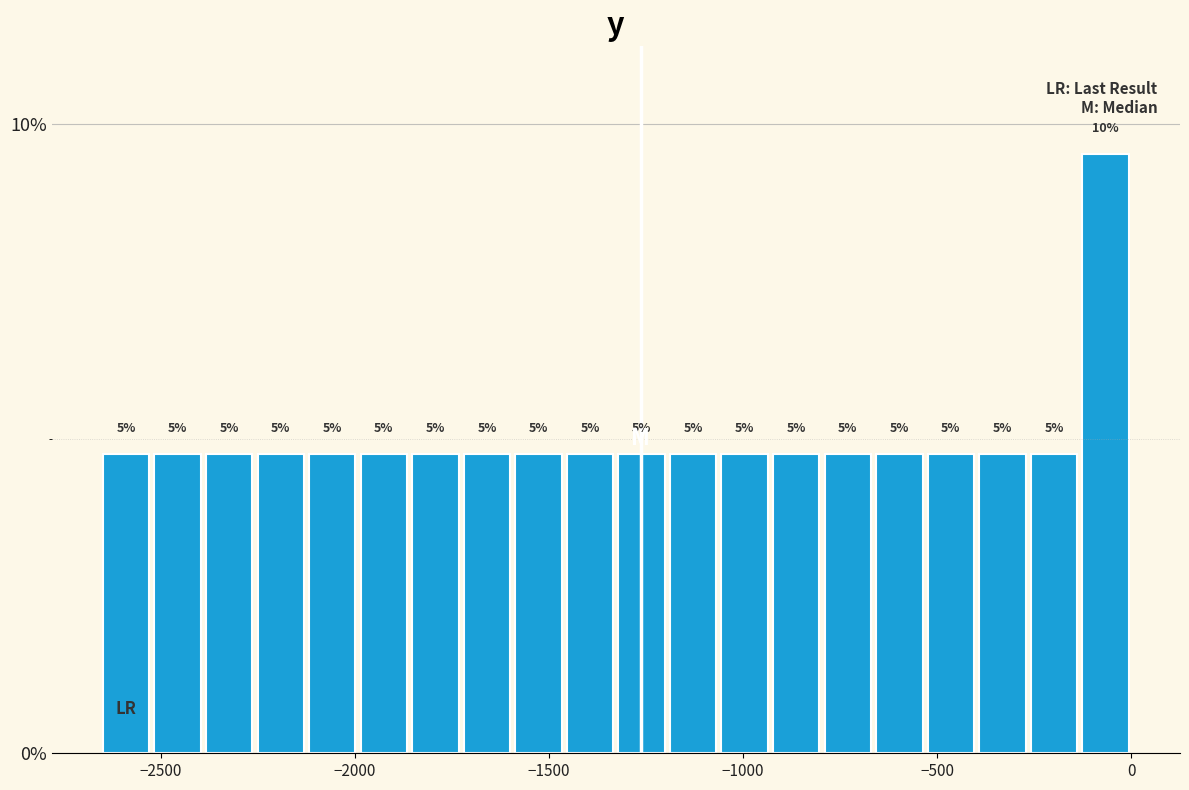

Around what value on the x-axis is the tallest bar? Give the approximate position of its centre, as read against the axis.

-50